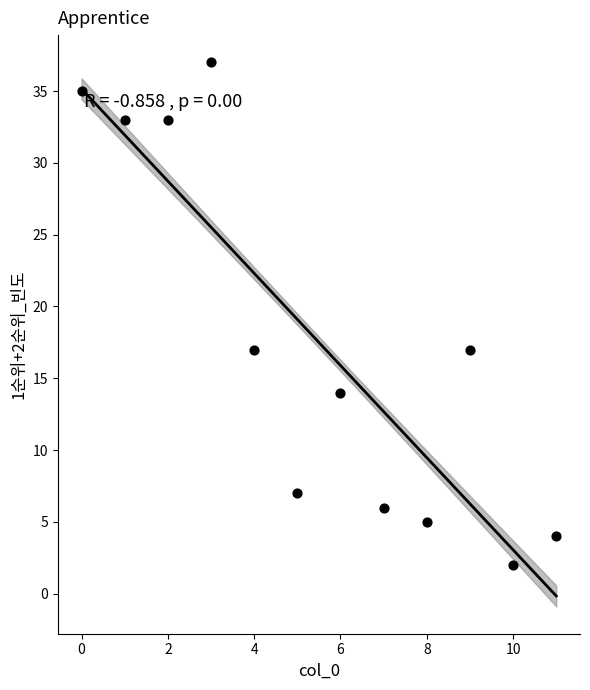

What is the range of X values (max minus min)?

11